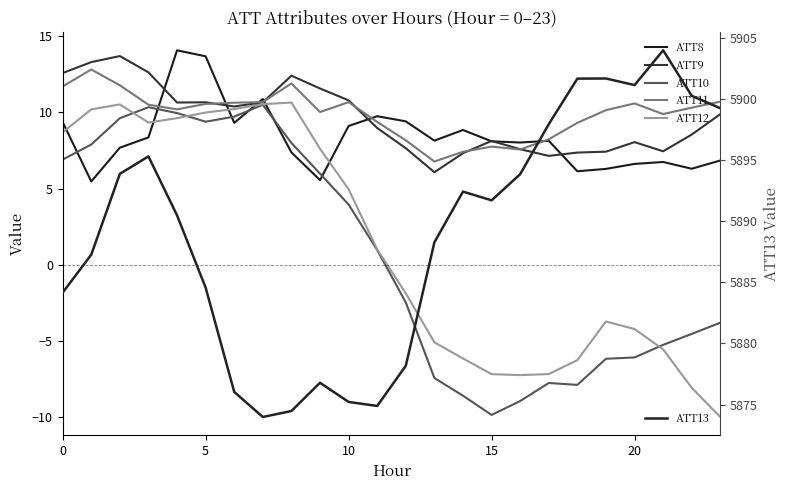

What is the minimum value for ATT13?

5874.0